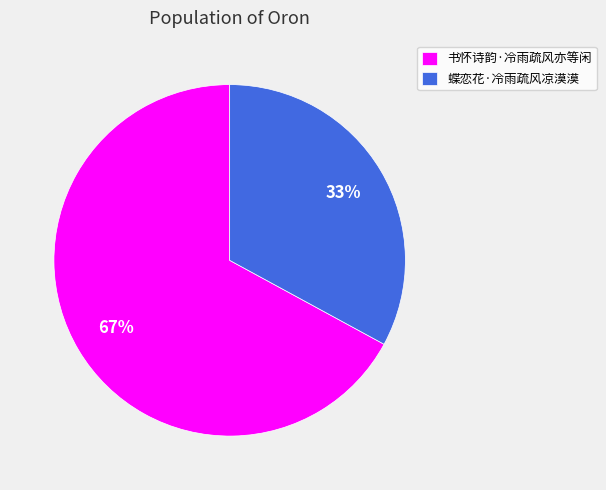

To the nearest percent, what percentage of the pie is 书怀诗韵·冷雨疏风亦等闲?

67%